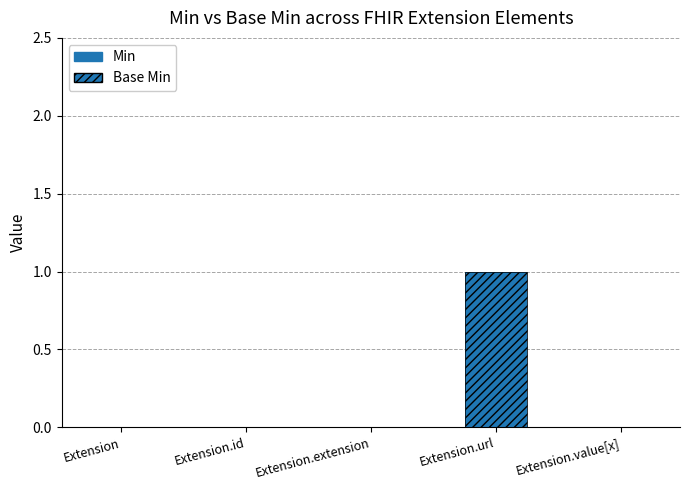

Which series has the widest spread of values?

Min